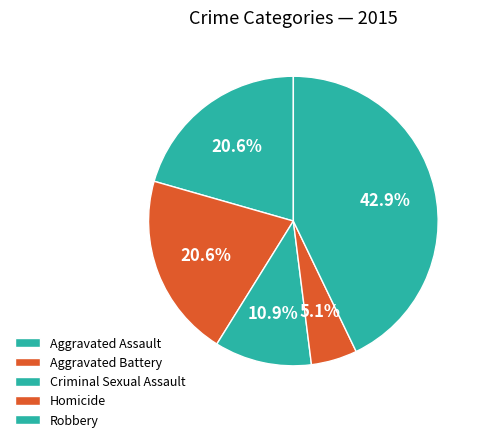

Count the number of slices in the pie.

5